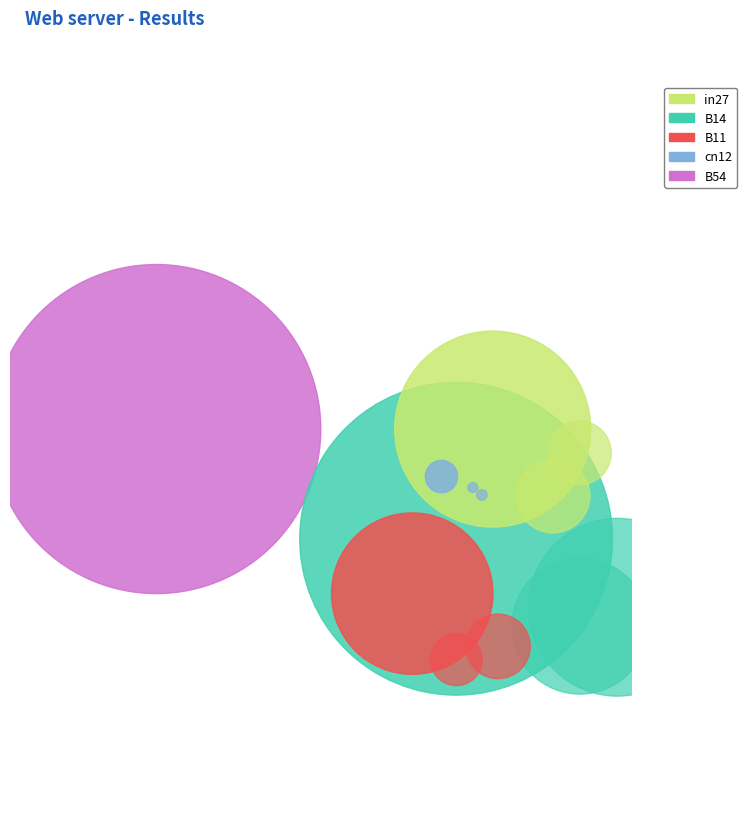

Is there a majority slice in this chart?

No